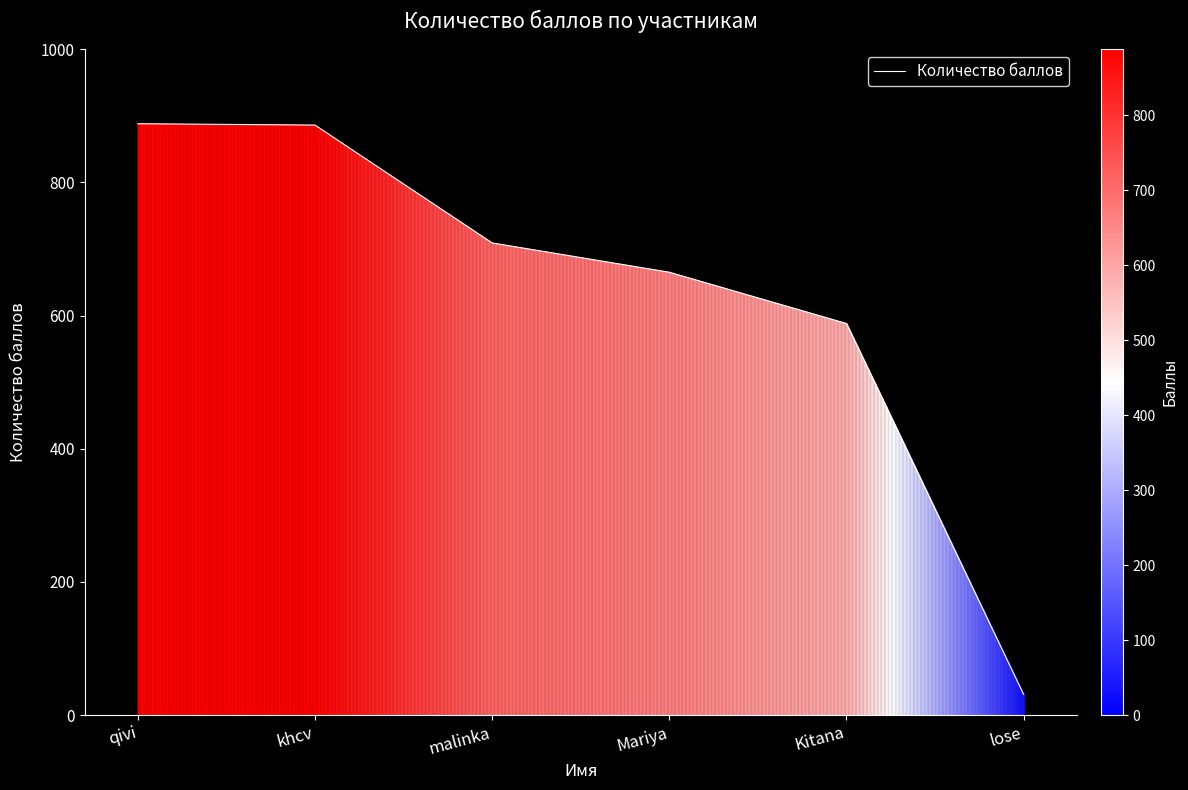

What is the sum of the values at khcv and malinka?

1595